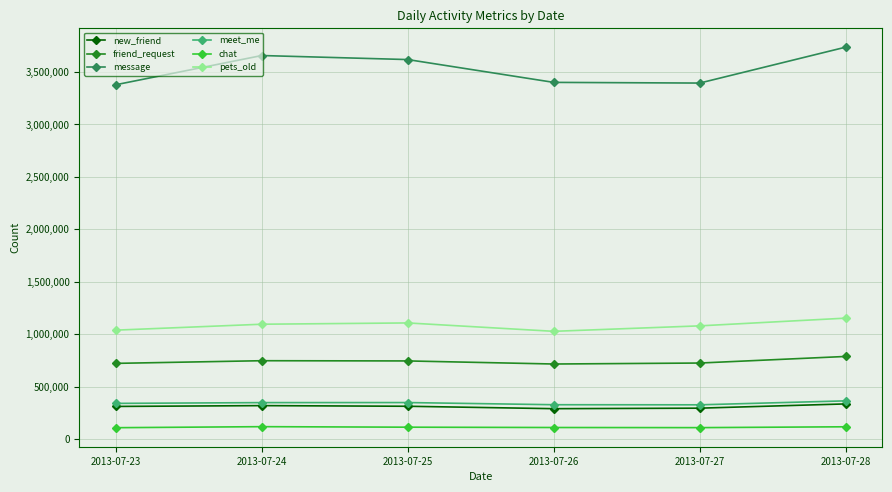

How many data points in new_friend are less than 312576?

3